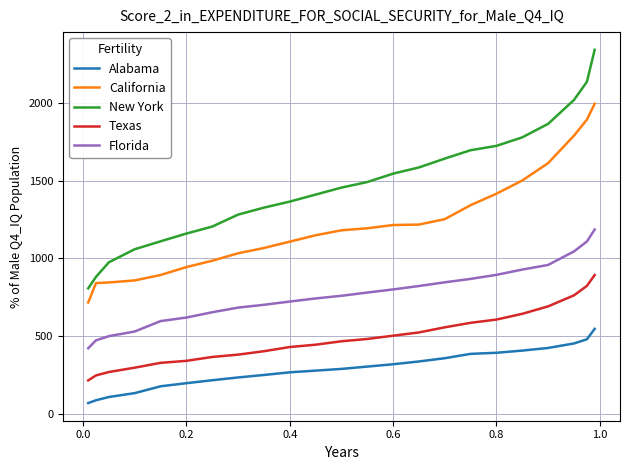

True or false: Alabama and Florida intersect in this chart.

False